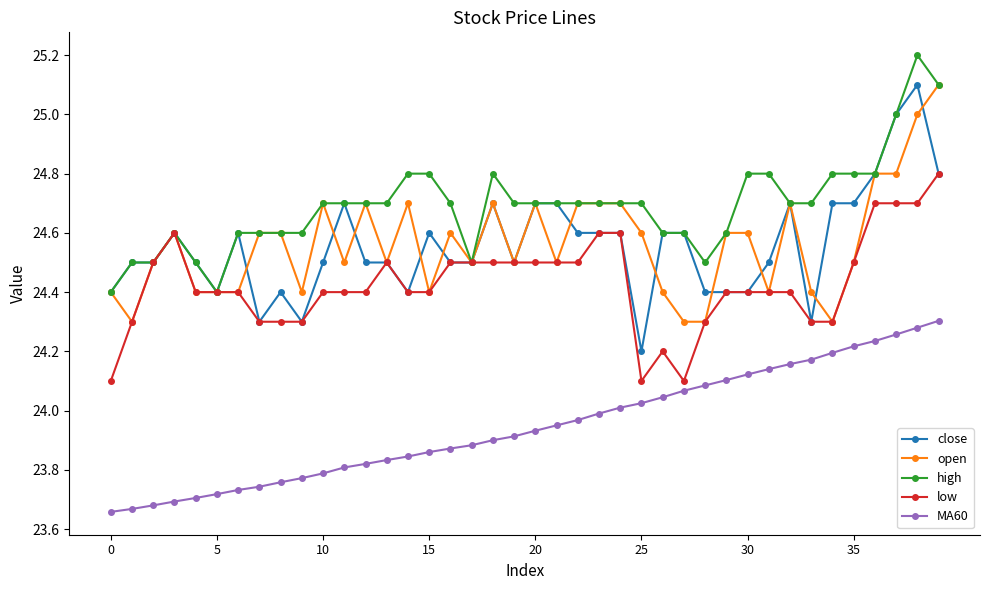

What is the greatest value displayed?

25.2